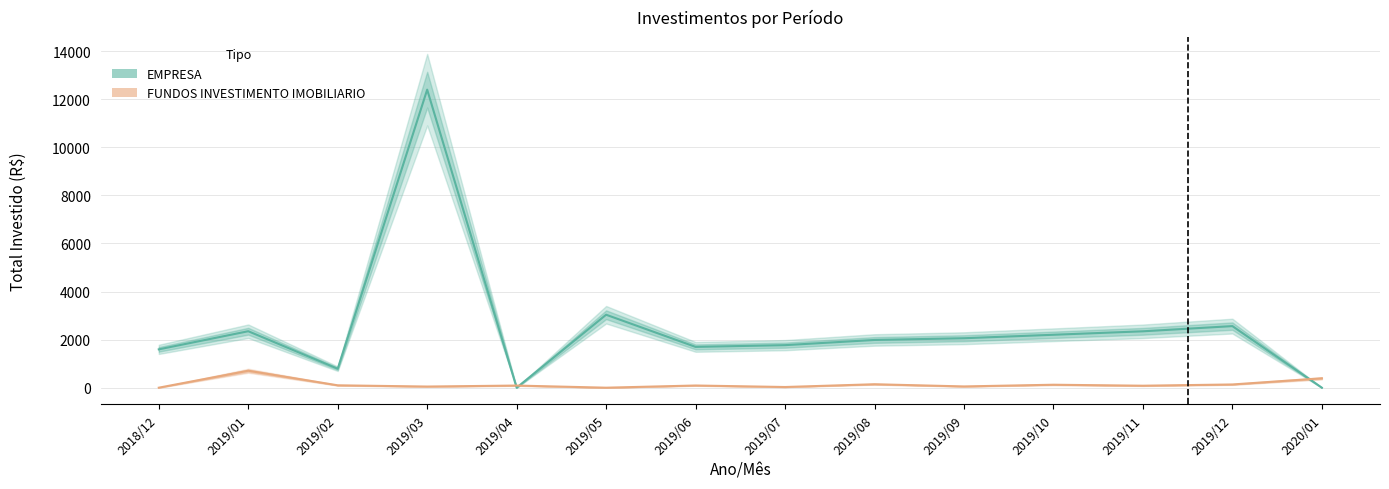

At which label does FUNDOS INVESTIMENTO IMOBILIARIO first exceed 90?

2019/01